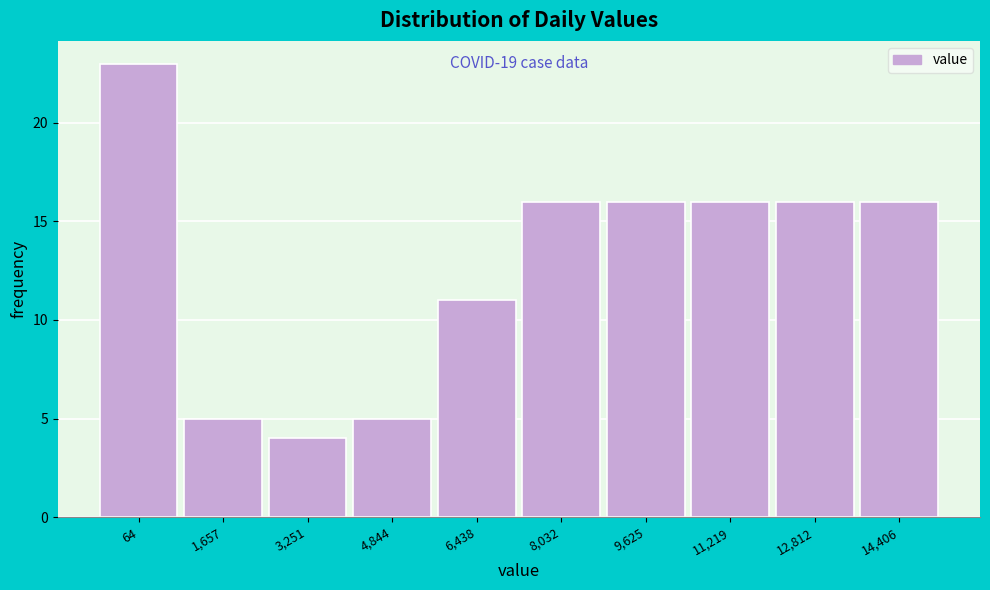

Reading right to left, what are all the values shown in this chart?

14,406=16	12,812=16	11,219=16	9,625=16	8,032=16	6,438=11	4,844=5	3,251=4	1,657=5	64=23